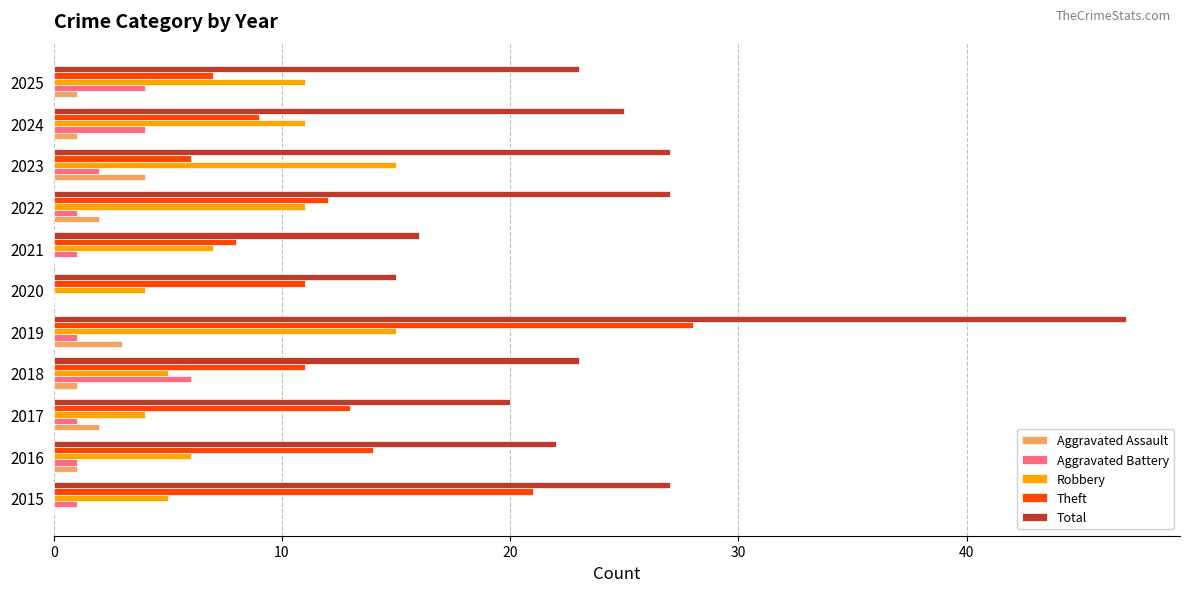

Which series has the largest total across all categories?

Total